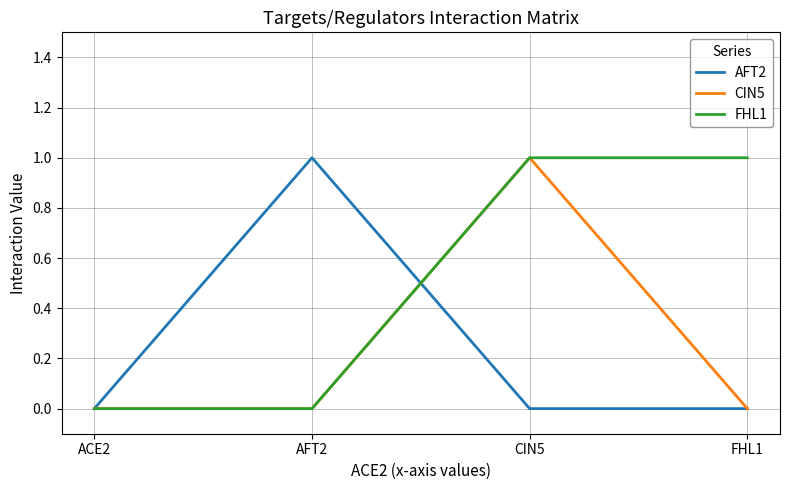

What is the difference between the maximum and minimum values in the AFT2 series?

1